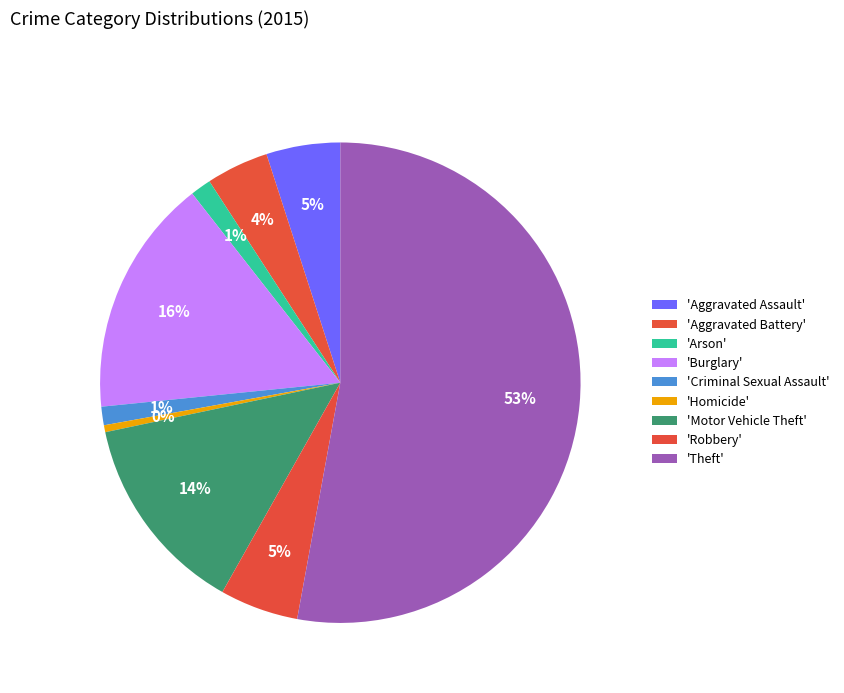

To the nearest percent, what is the average slice percentage?

11%